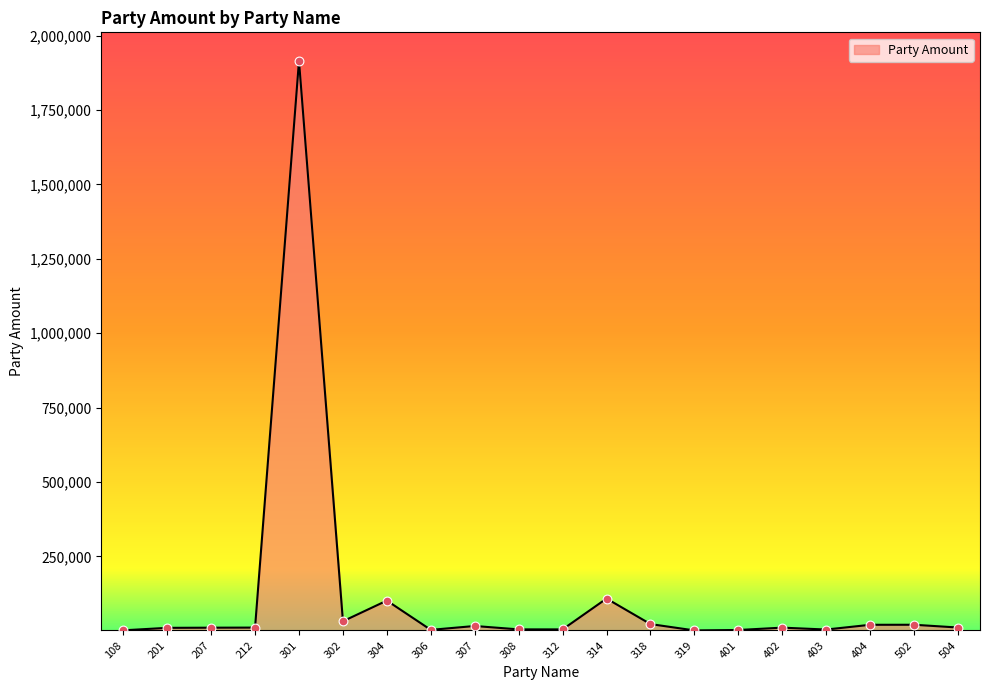

What is the ratio of the value at 306 to the value at 207?

0.3